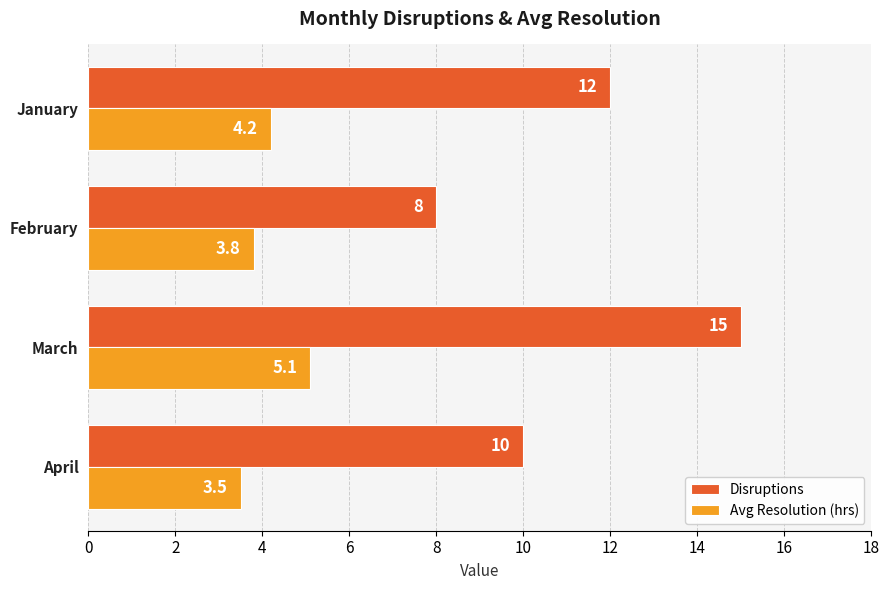

At which label does Disruptions reach its peak?

March